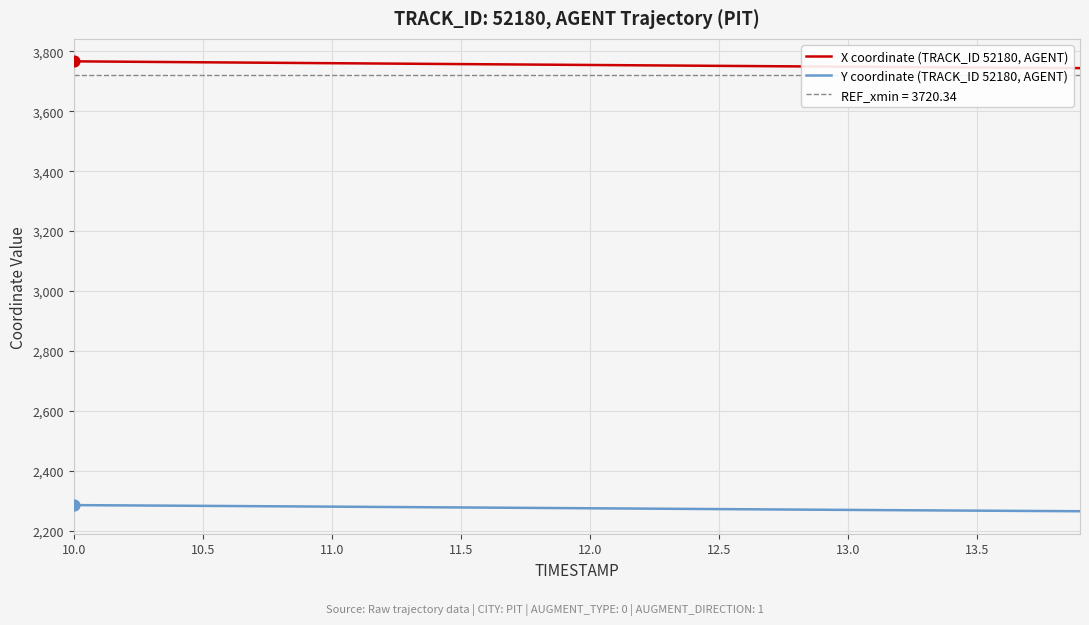

What is the lowest value of the Y coordinate (TRACK_ID 52180, AGENT) series?

2265.6